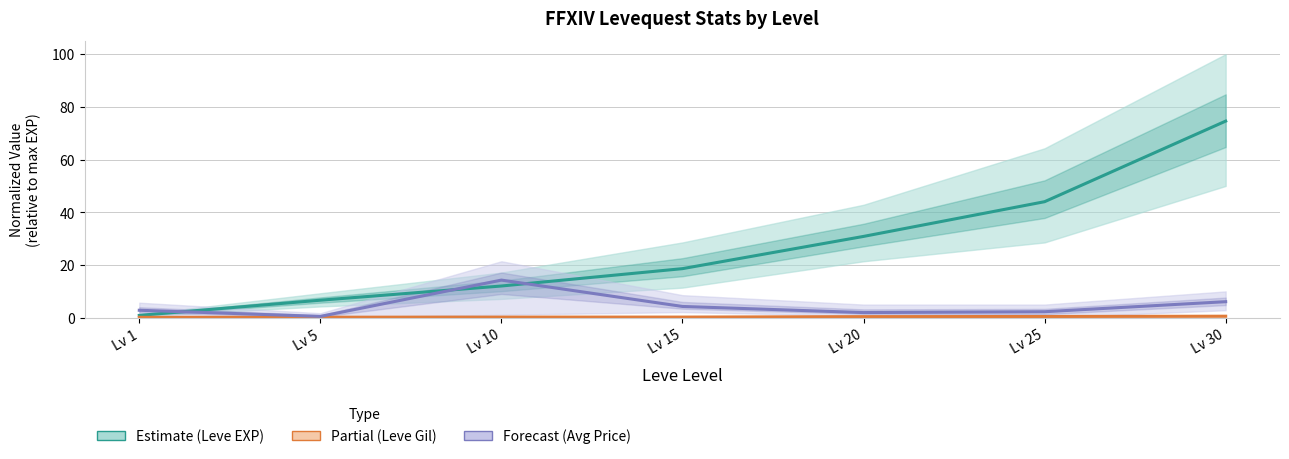

What is the approximate value of Avg Price (Forecast) at Lv 30?

6.1